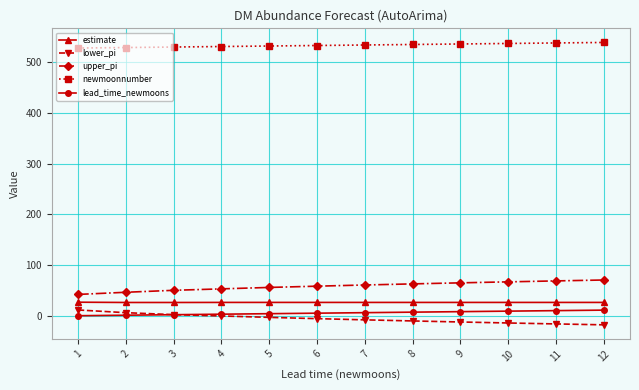

True or false: estimate has more than 0 points higher than both neighbors.

True